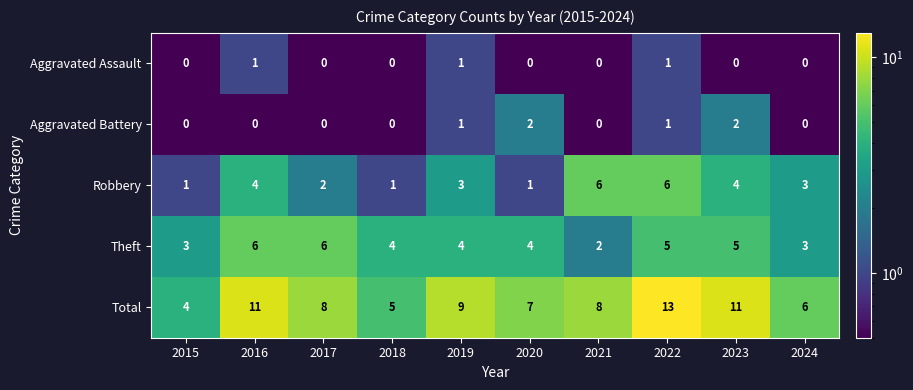

What is the sum of all Theft values?

42